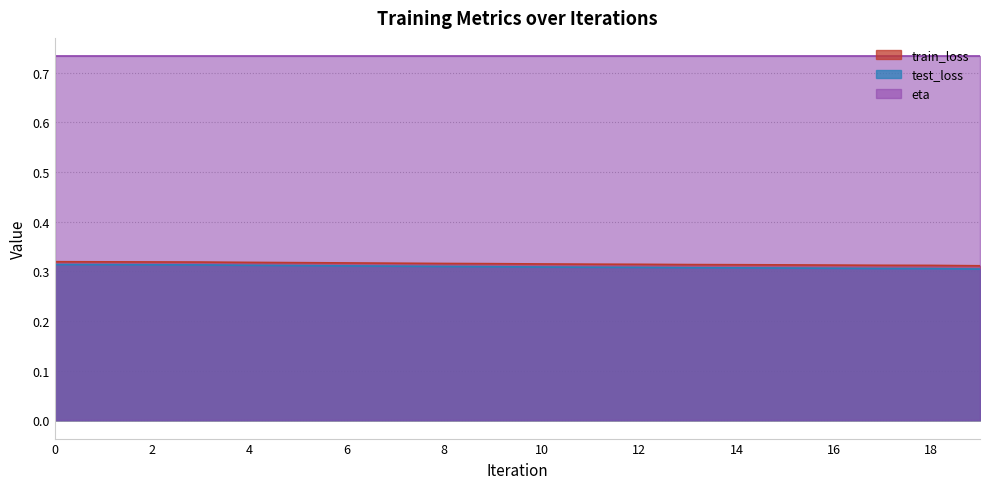

Does the chart display data point markers on the line(s)?

No